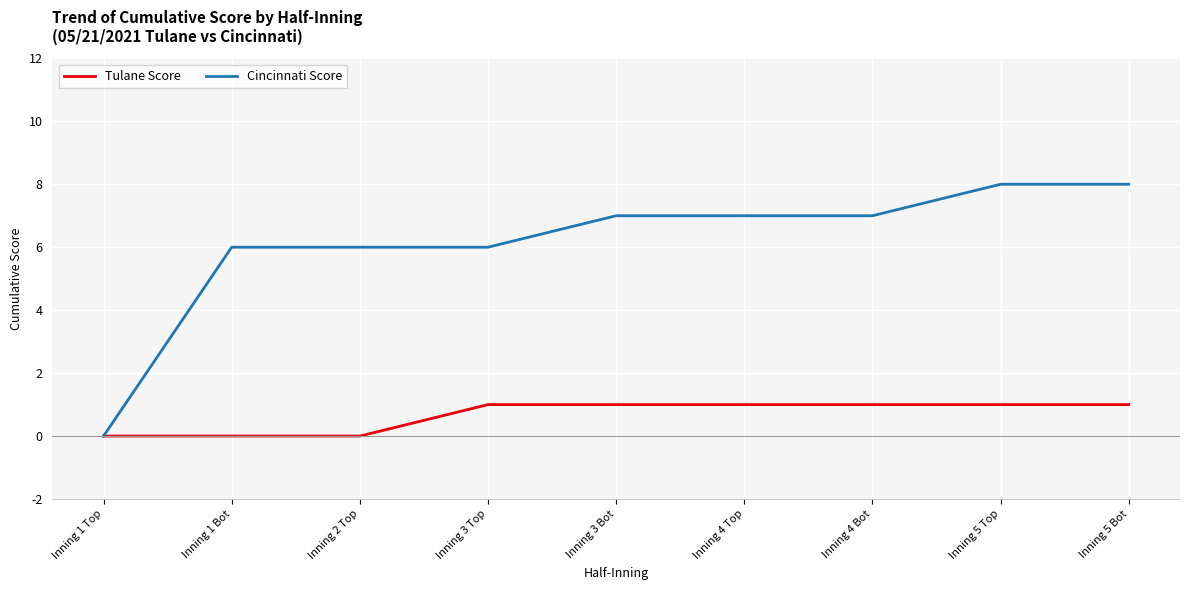

How many lines are shown in the chart?

2